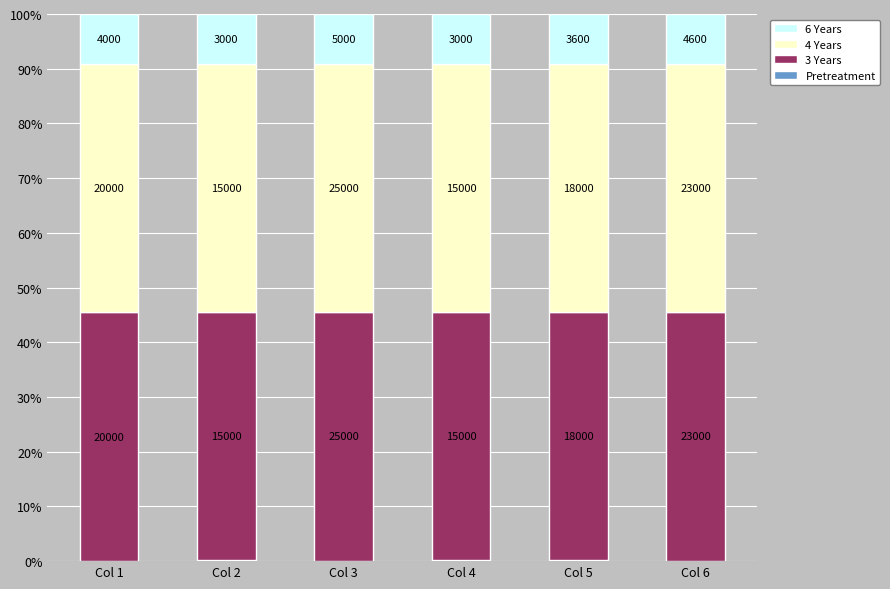

What is the average value of the 3 Years series?

45.4